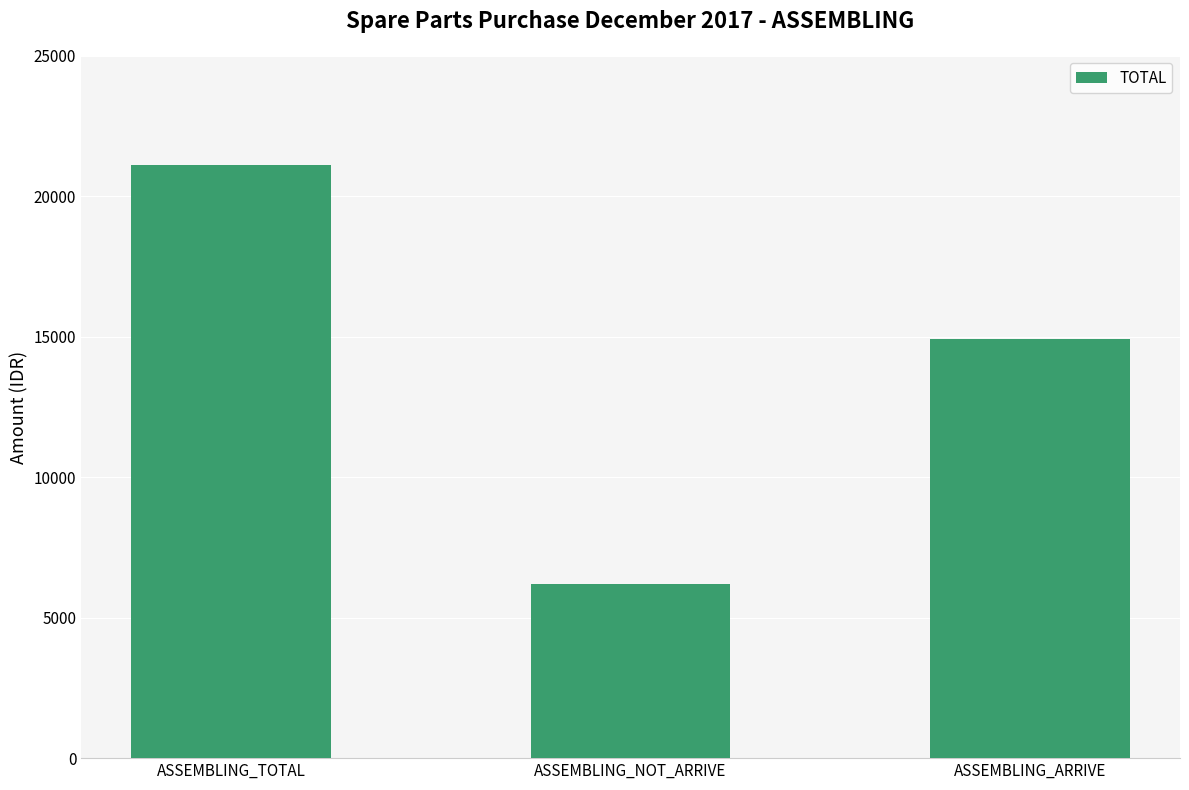

What is the sum of the values at ASSEMBLING_ARRIVE and ASSEMBLING_TOTAL?

36020.3